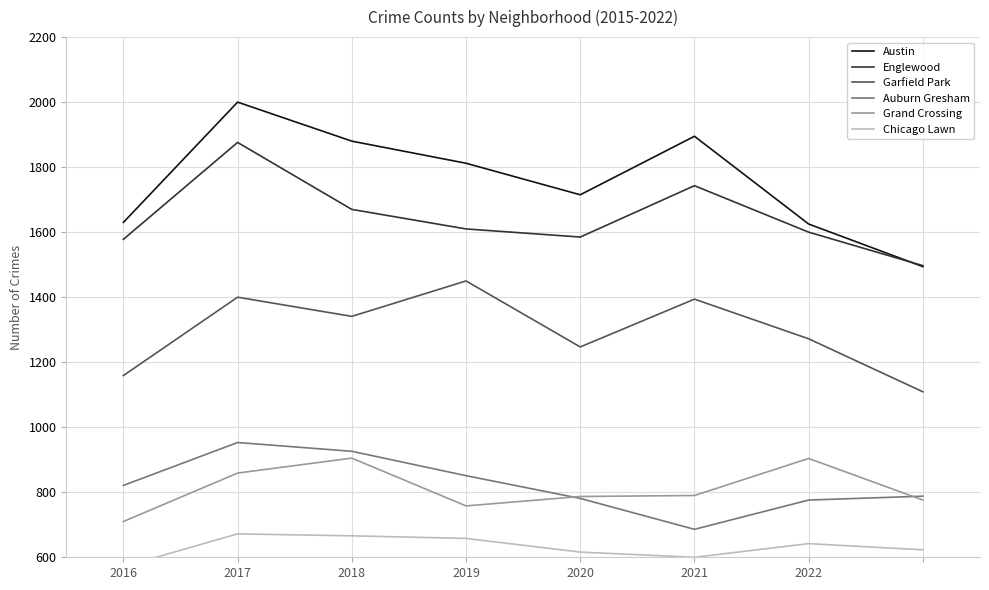

Which series has the largest total across all categories?

Austin